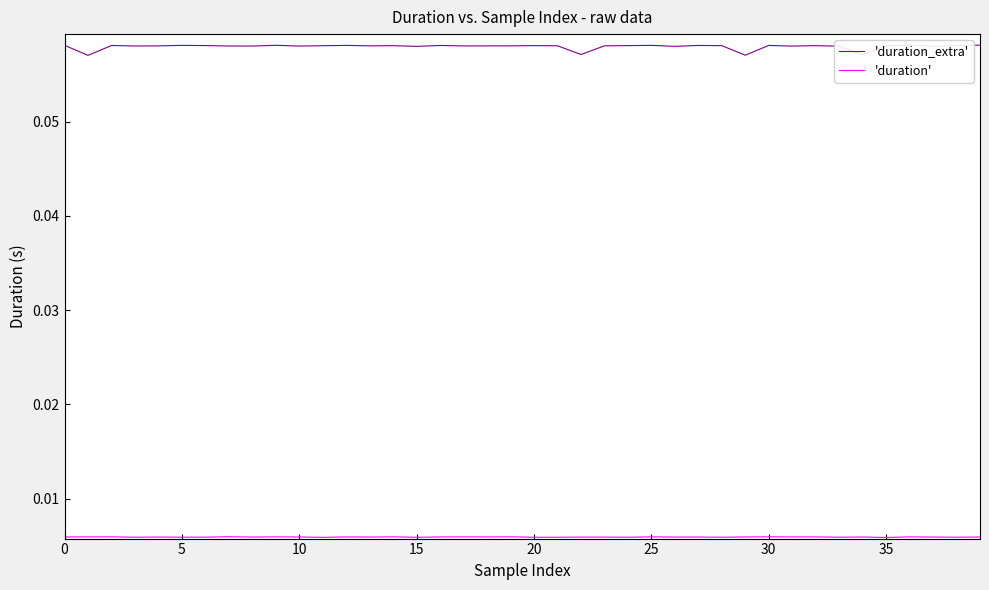

The 'duration_extra' series shows 0.0 at 15. True or false?

False